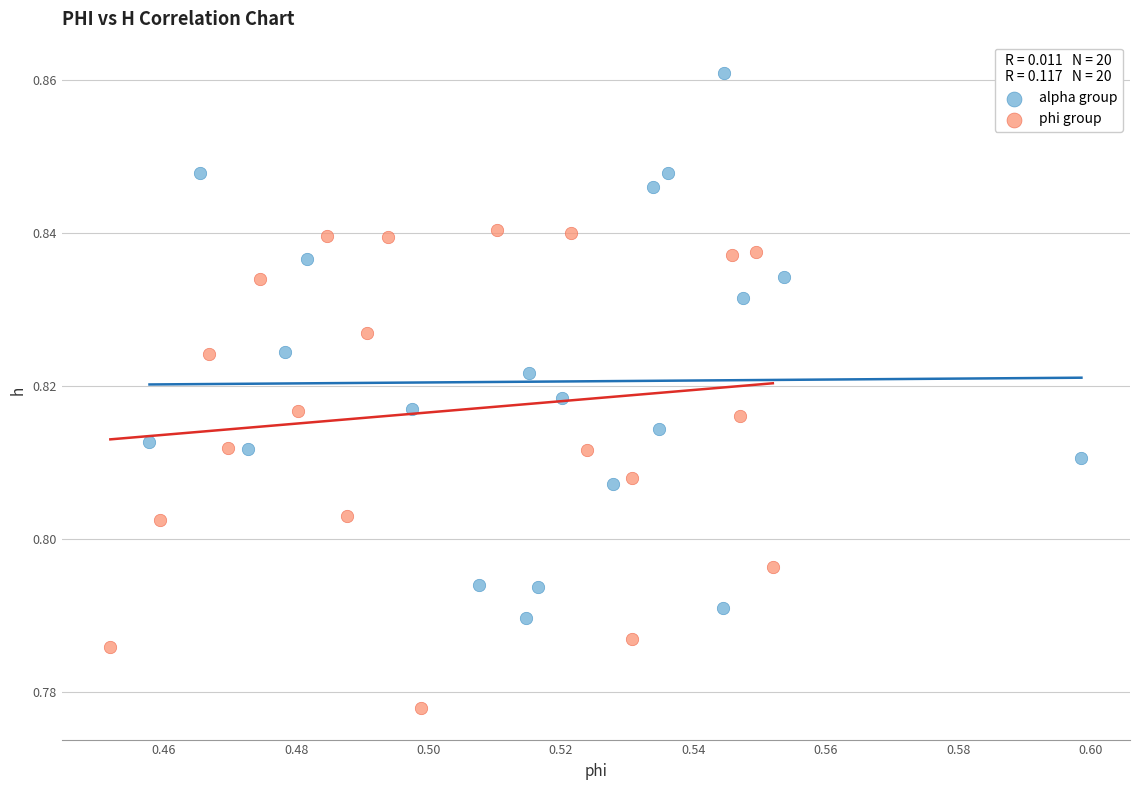

What are all the series names shown in the legend?

alpha group, phi group